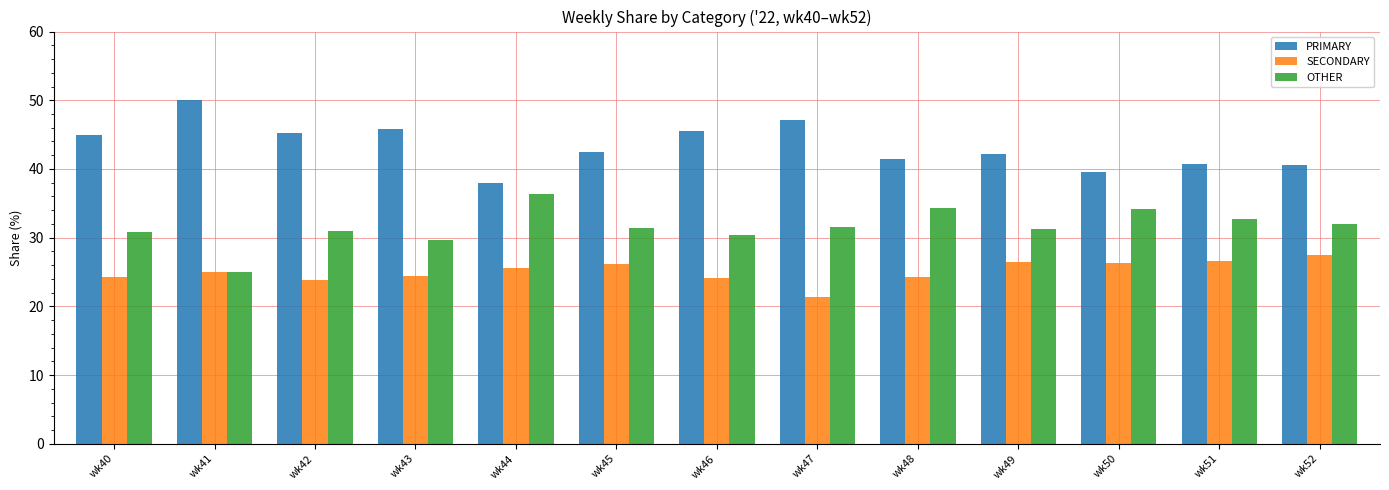

The PRIMARY series shows 50.0 at wk41. True or false?

True